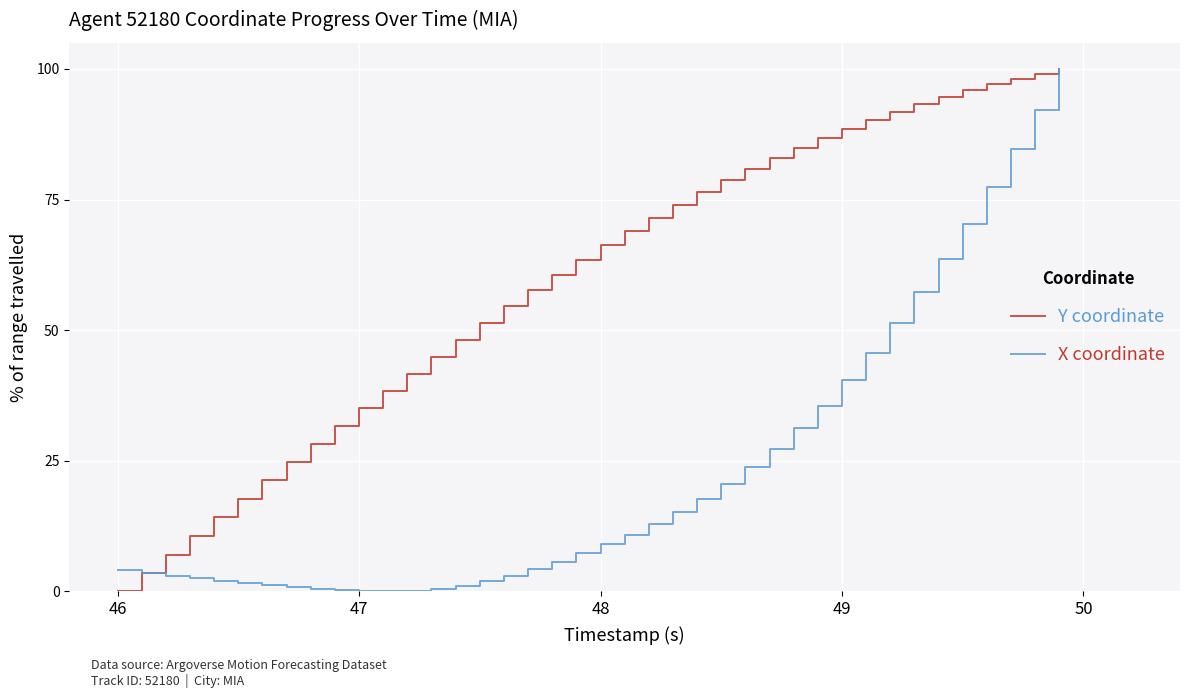

Which series has the largest total across all categories?

Y coordinate